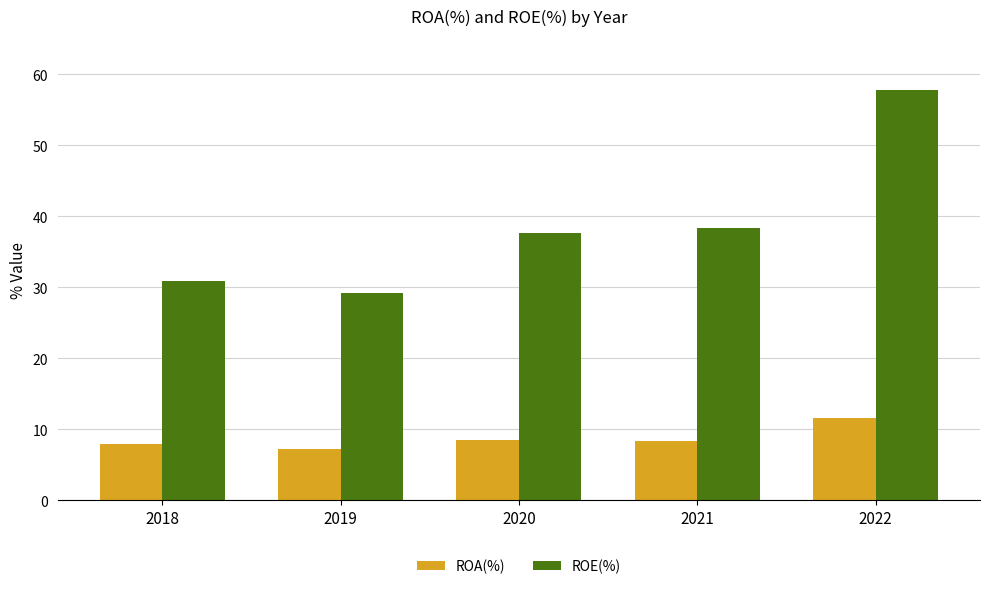

What is the spread (max minus min) of values at 2020?

29.1